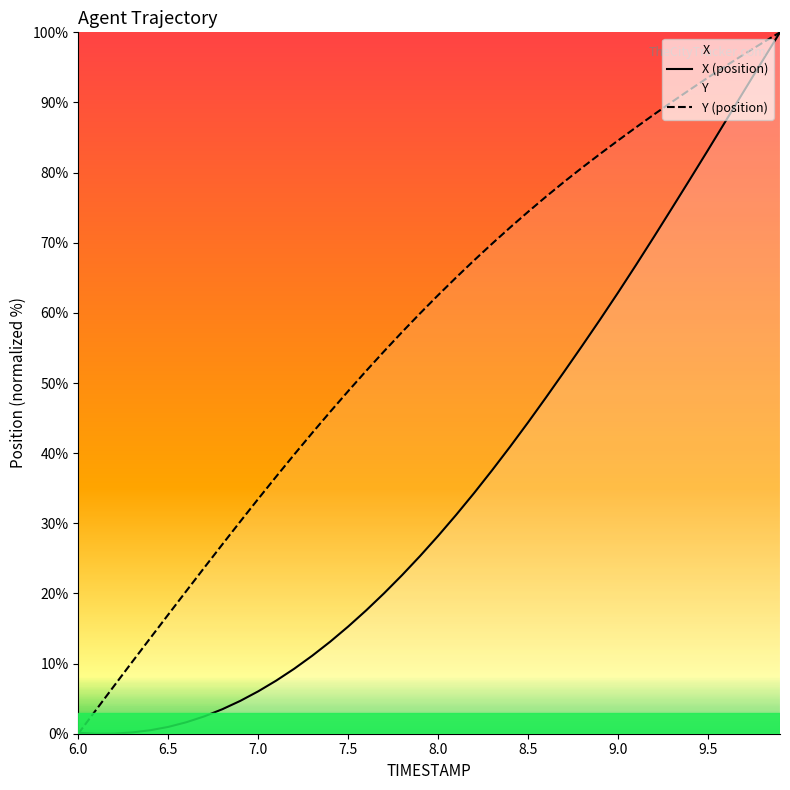

What is the total value across all series at 8.1?

96.2